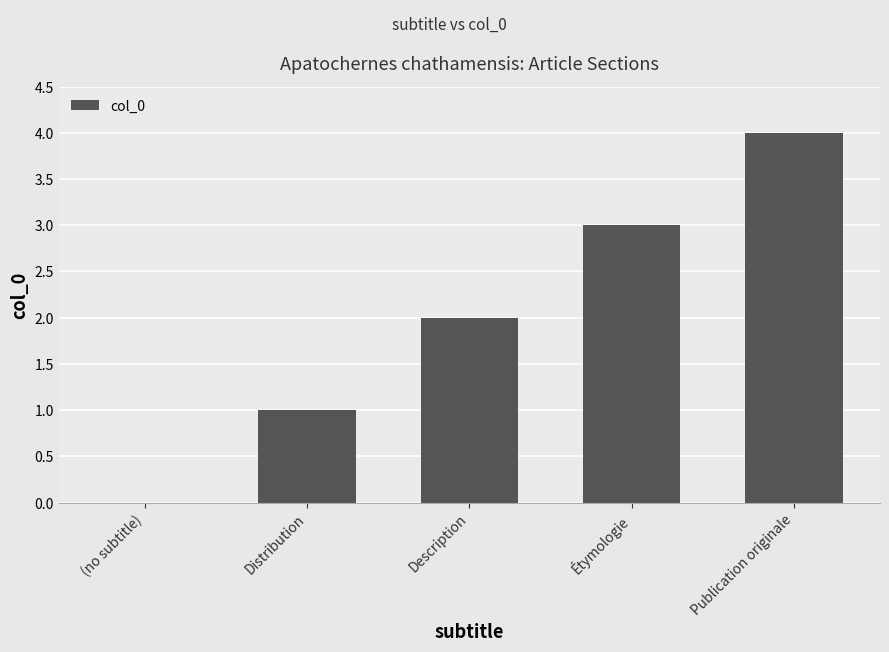

Does the chart contain stacked bars?

No